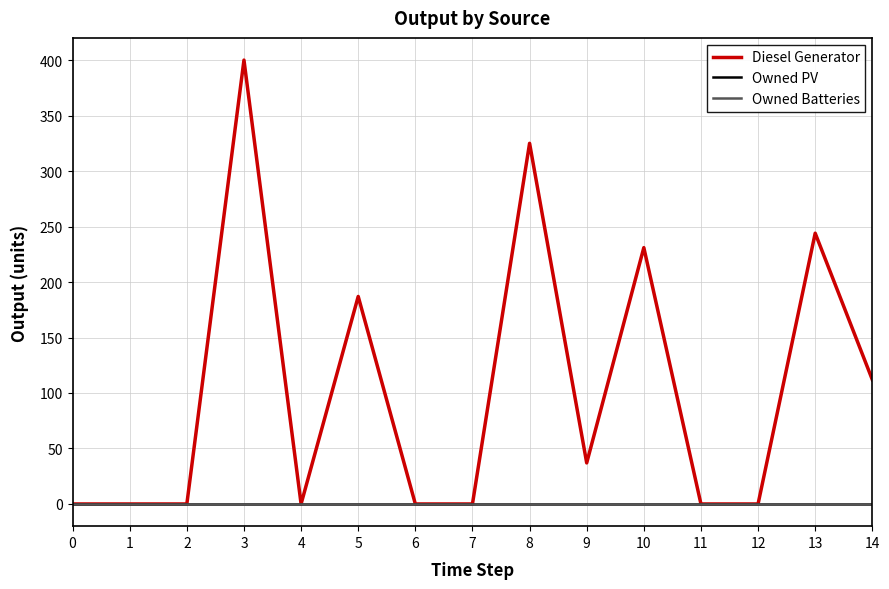

Is this an area chart (filled region under the line)?

No